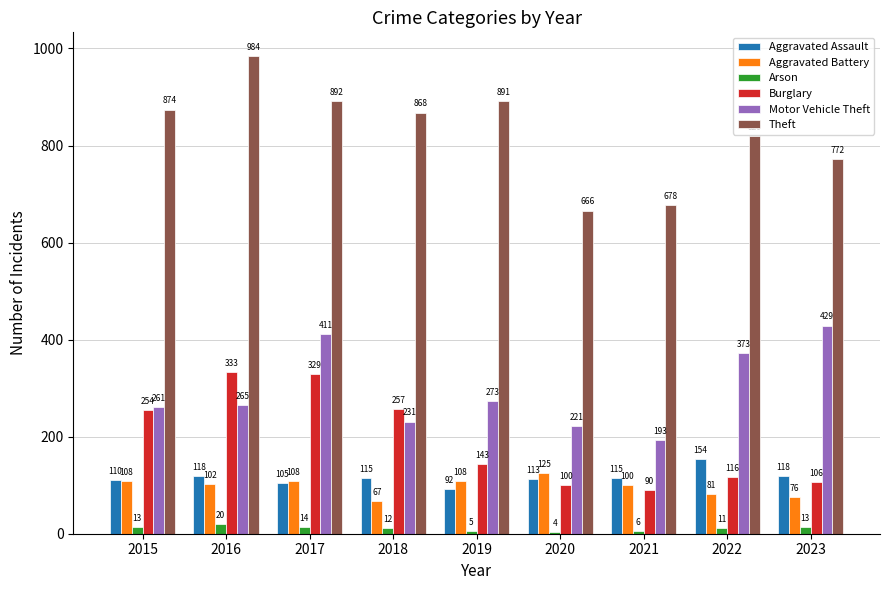

Are the bars grouped side by side (vs. stacked)?

Yes